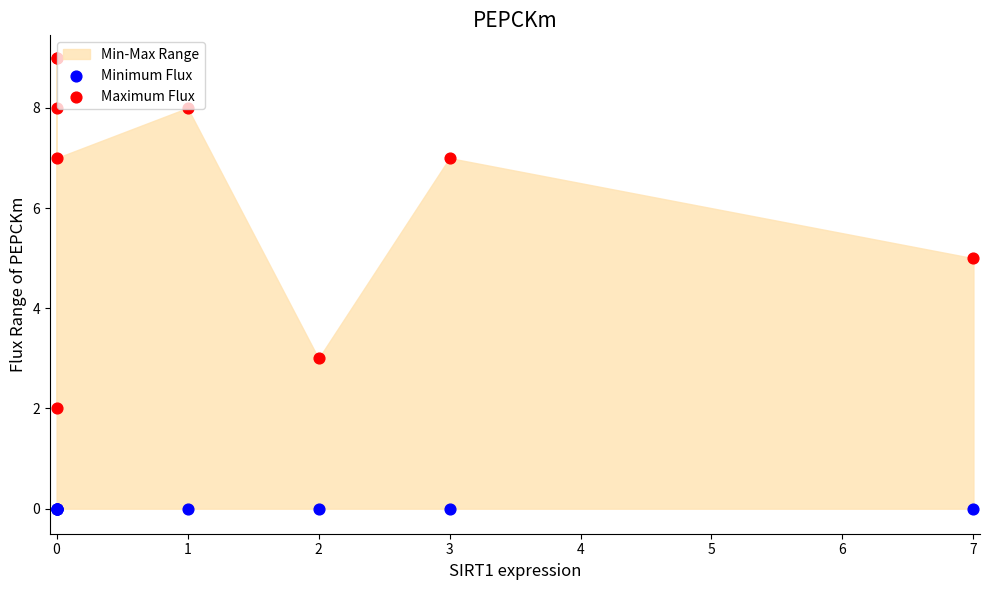

Which series has the widest spread of Y values?

Maximum Flux